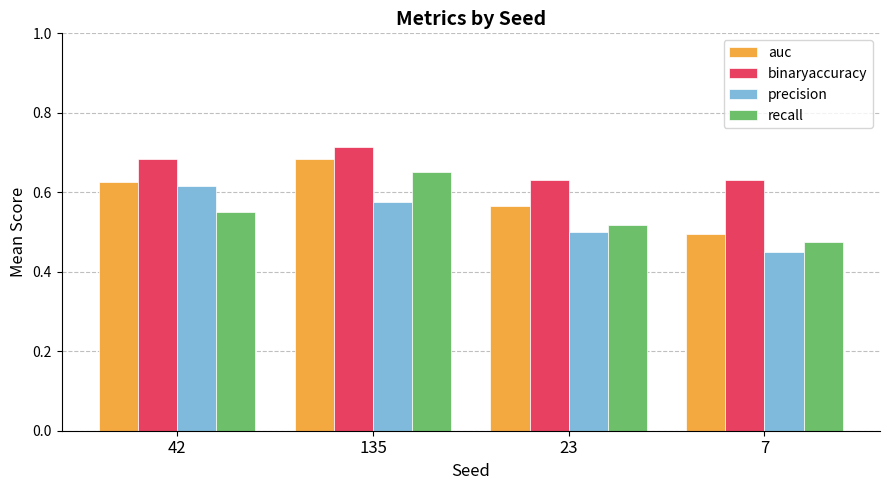

How many bars are there in each group?

4